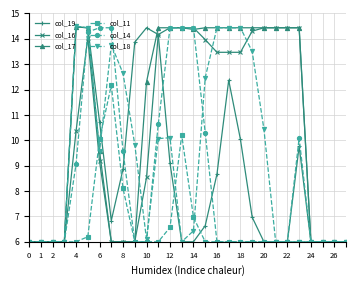

Is this an area chart (filled region under the line)?

No